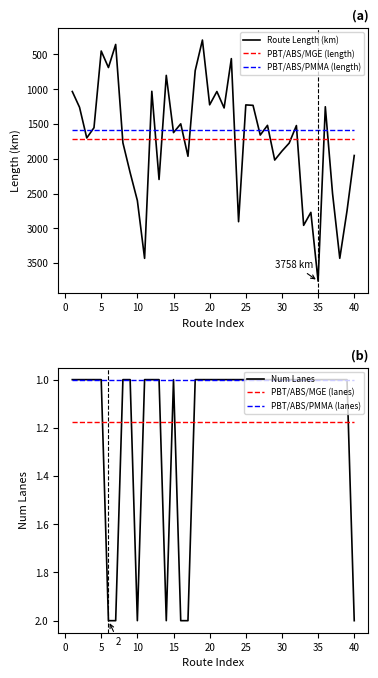

The value of Route Length (km) at 20 is 1223.9. True or false?

True